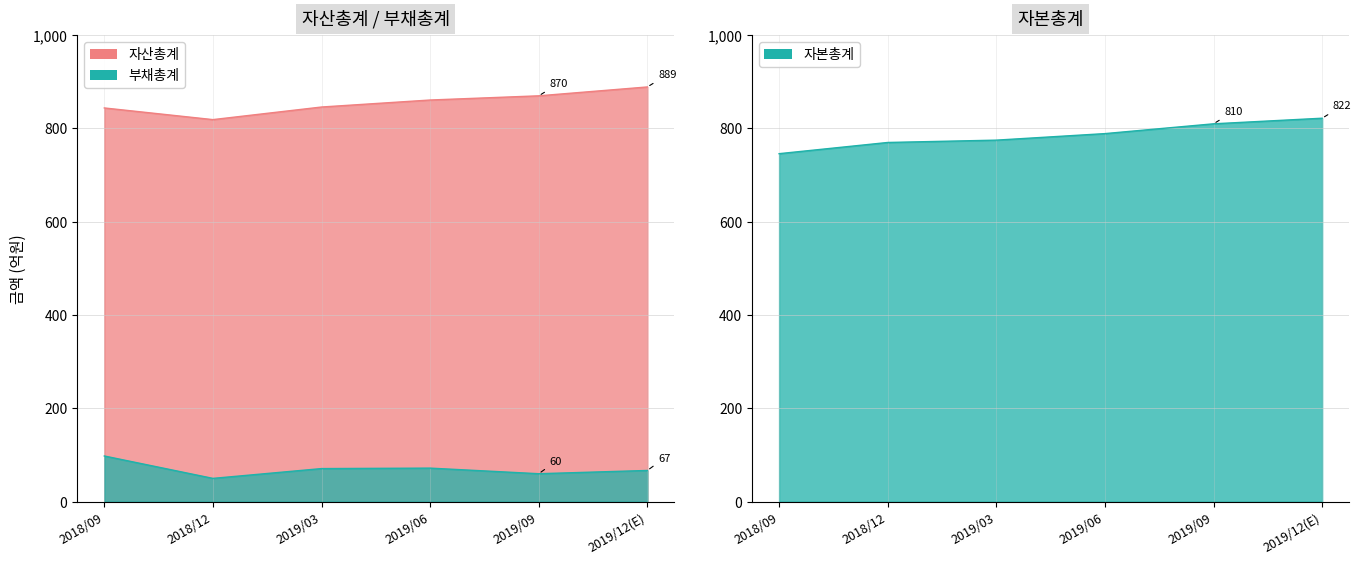

Count the number of data series in this chart.

3